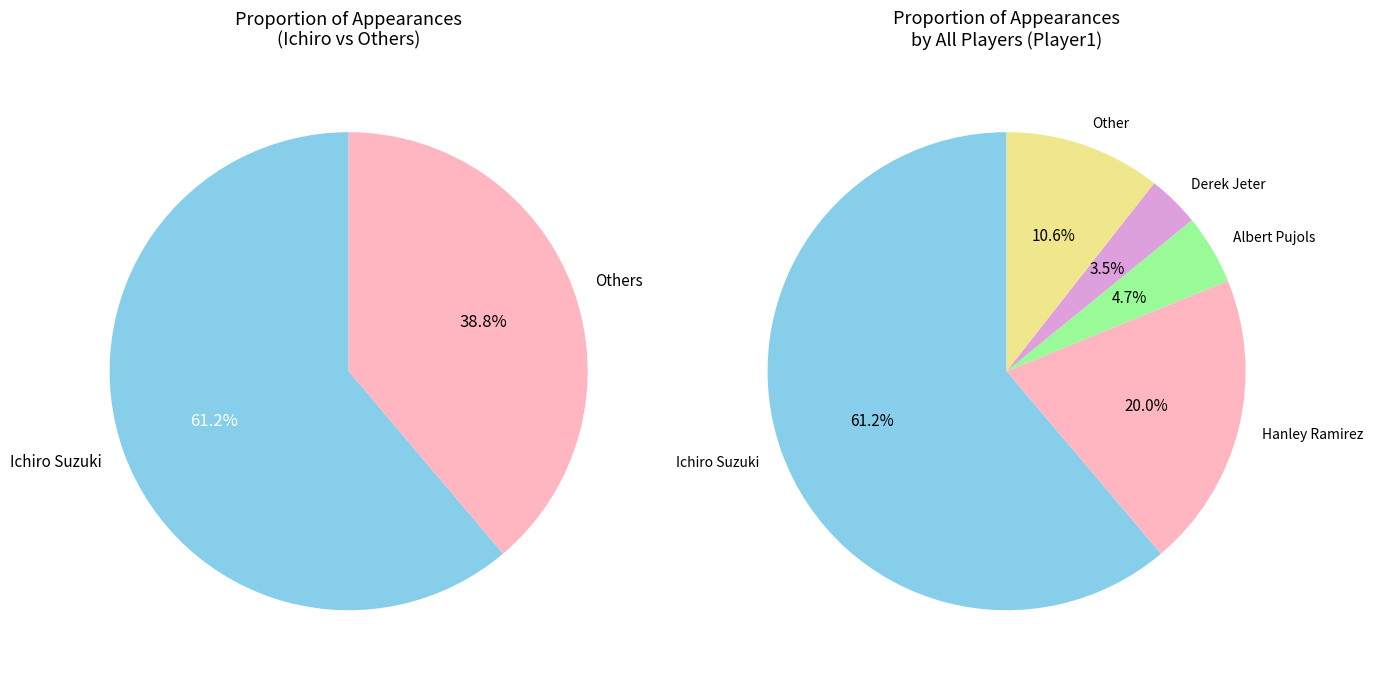

What is the smallest slice in the pie chart?

Derek Jeter